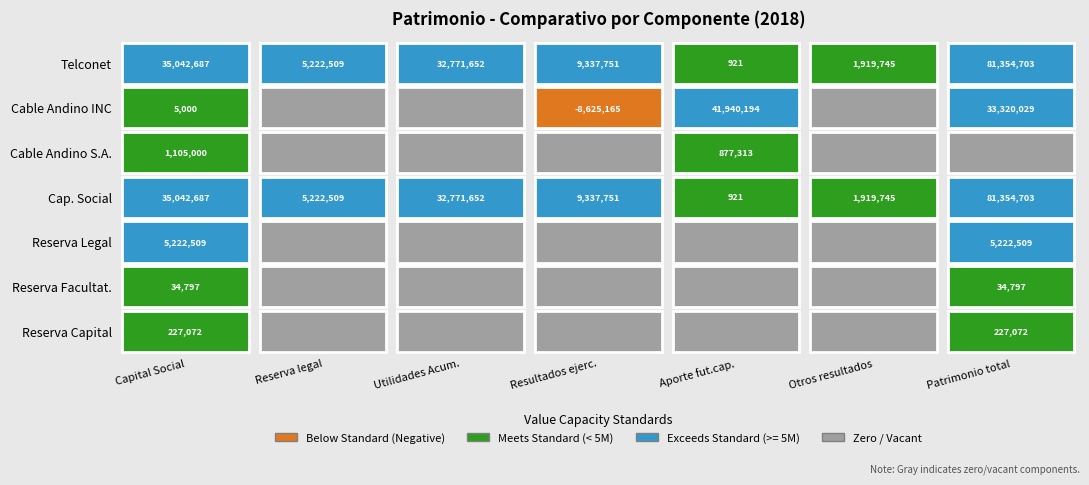

Is the value of Capital Social at 6 greater than the value of Resultados del ejercicio at 2?

Yes